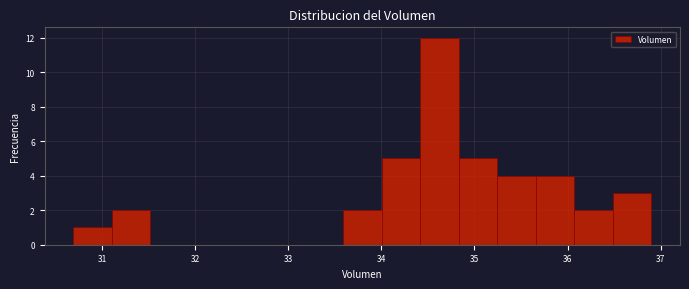

Reading left to right, list every bar in this chart as the range it spans on the x-axis followed by its height. Neither the bar edges nor the heights are printed on the chart, so give them approximately, as read against the axes.

30.7 to 31.1: 1
31.1 to 31.5: 2
31.5 to 31.9: 0
31.9 to 32.3: 0
32.3 to 32.8: 0
32.8 to 33.2: 0
33.2 to 33.6: 0
33.6 to 34.0: 2
34.0 to 34.4: 5
34.4 to 34.8: 12
34.8 to 35.2: 5
35.2 to 35.7: 4
35.7 to 36.1: 4
36.1 to 36.5: 2
36.5 to 36.9: 3